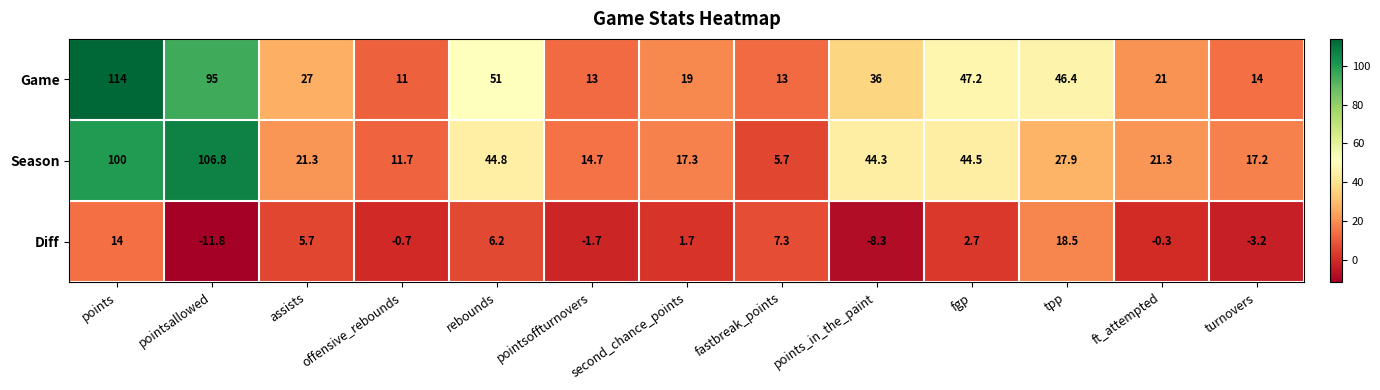

How many distinct data groups are displayed?

3